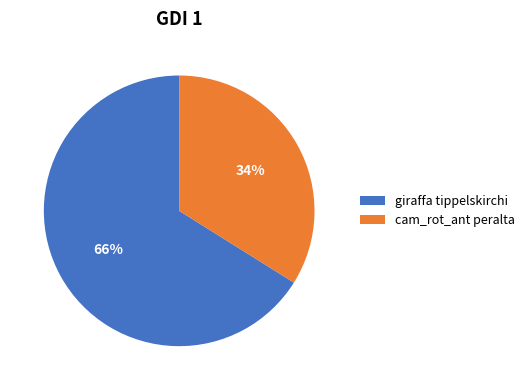

Is it true that cam_rot_ant peralta is 25% of the pie?

False